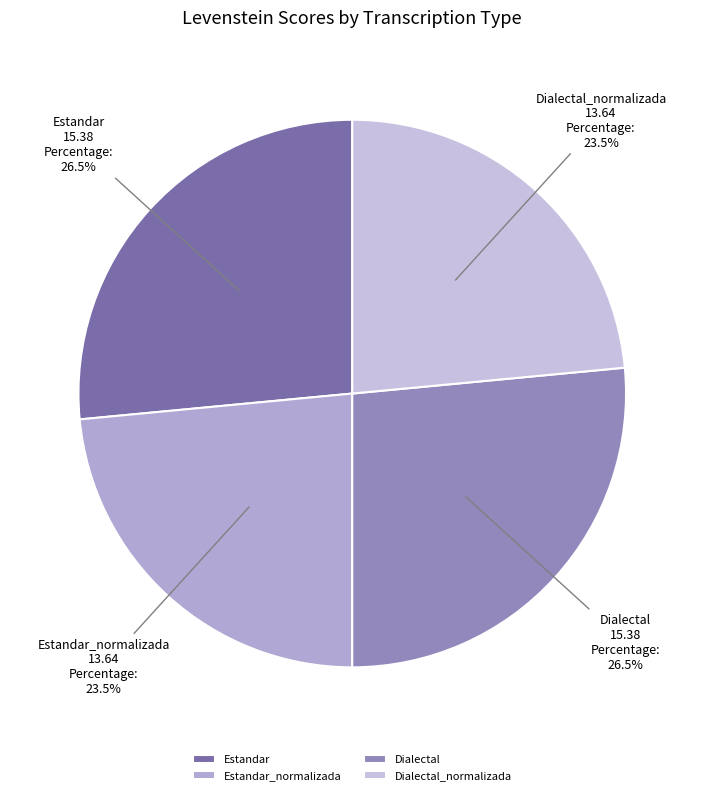

What percentage is NOT represented by Estandar?

73.5%